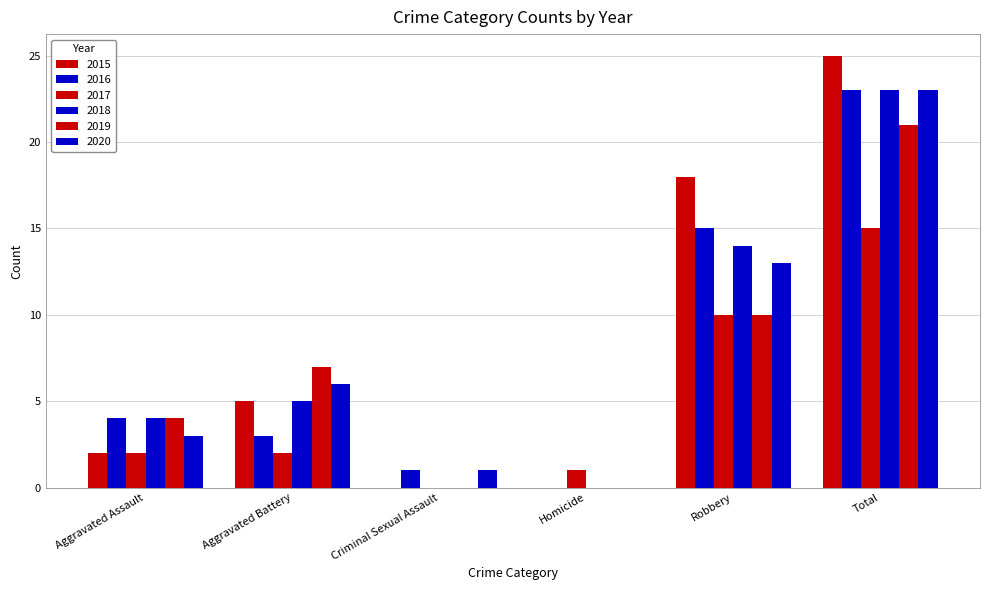

At how many categories does at least one series exceed 19?

1